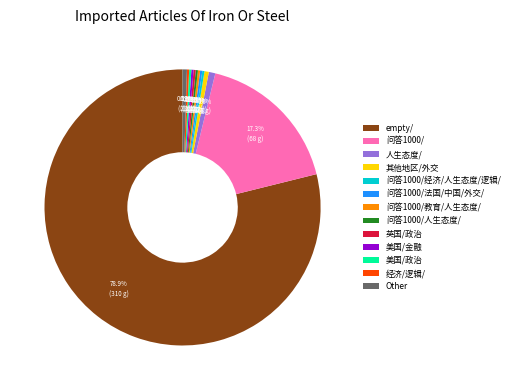

Is empty/ the majority of the pie?

Yes